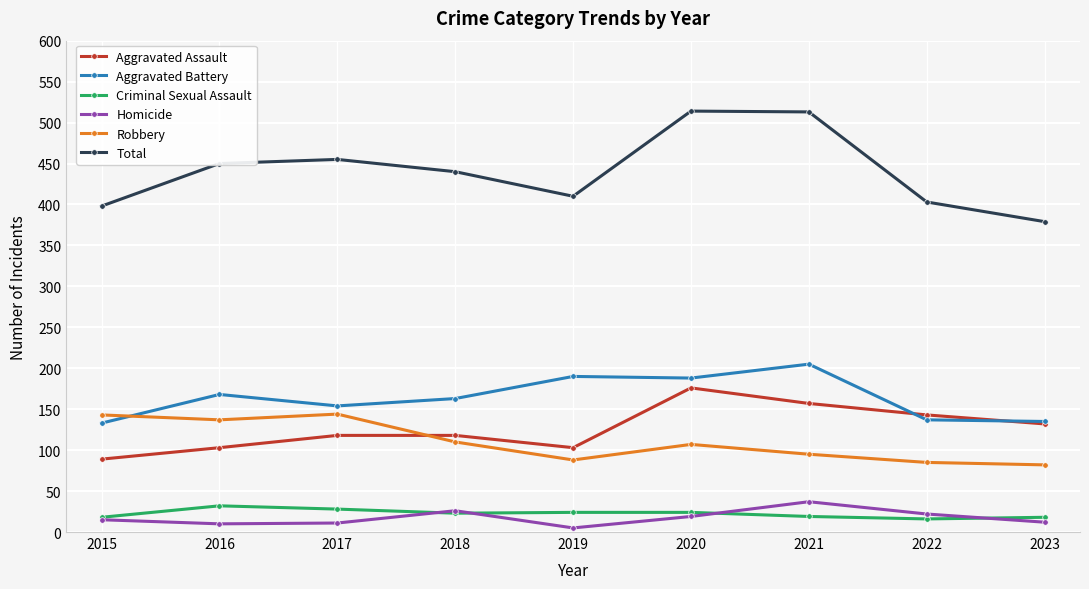

What is the highest value of the Criminal Sexual Assault series?

32